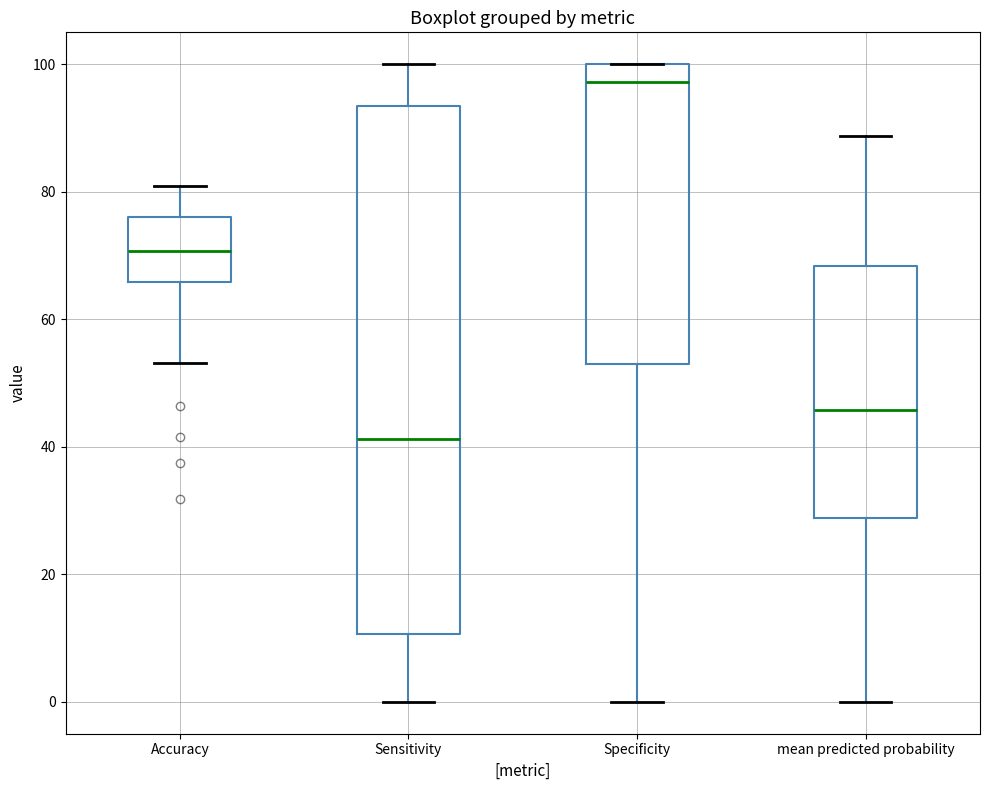

Which box is the tallest, from its lower edge to its upper edge?

Sensitivity